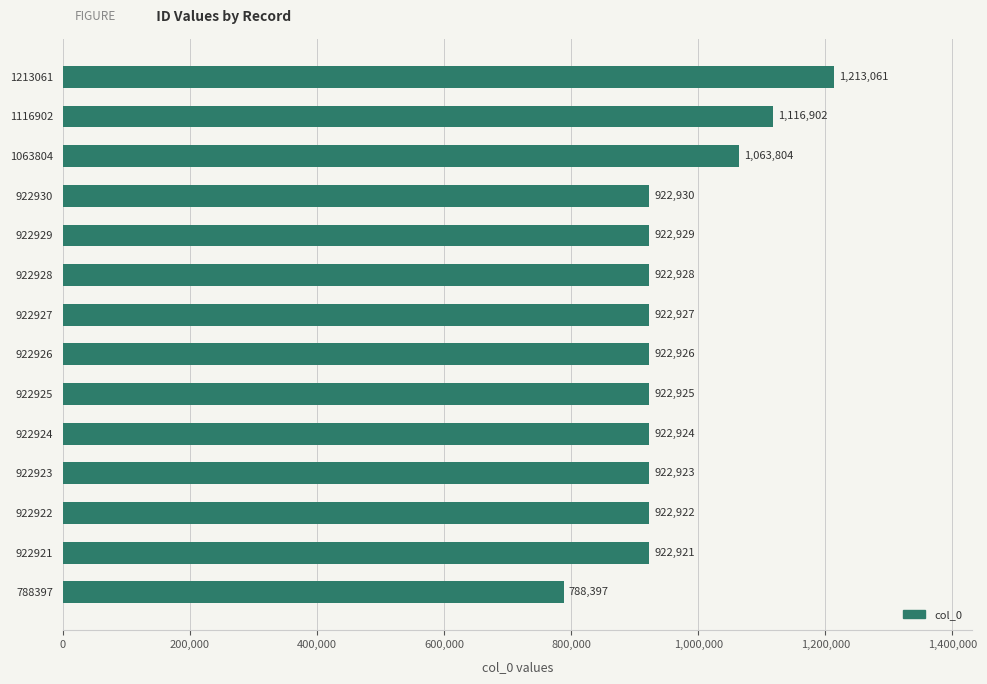

List the labels in order of value, largest first.

1213061, 1116902, 1063804, 922930, 922929, 922928, 922927, 922926, 922925, 922924, 922923, 922922, 922921, 788397